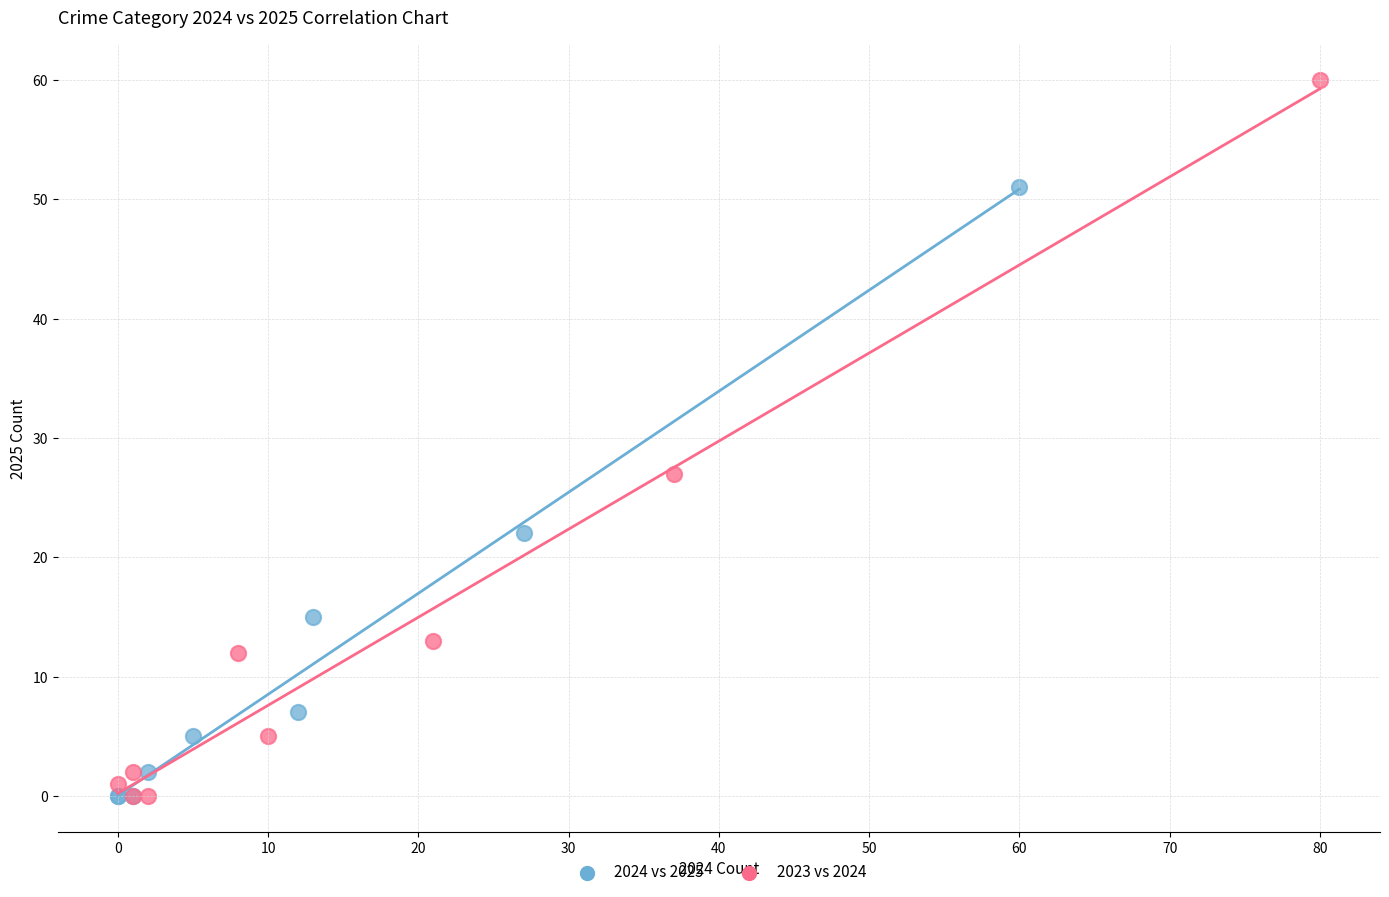

Which series has the largest Y range (max minus min)?

2023 vs 2024